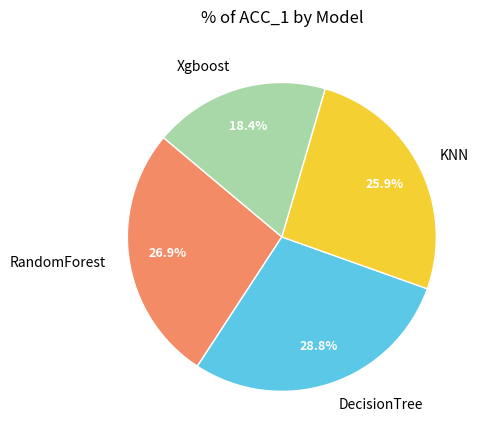

How many slices are in this pie chart?

4